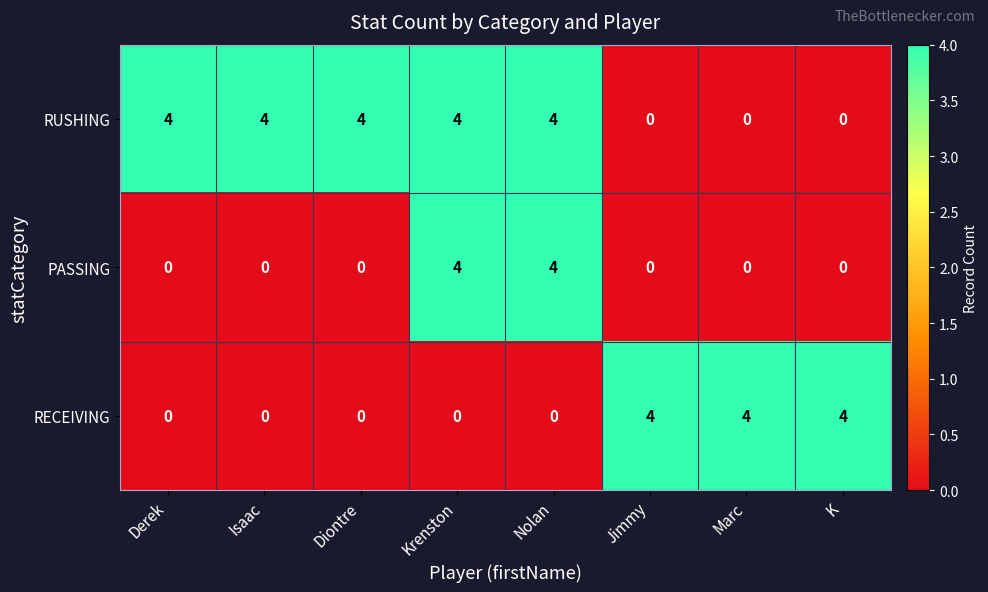

What is the spread (max minus min) of values at Krenston?

4